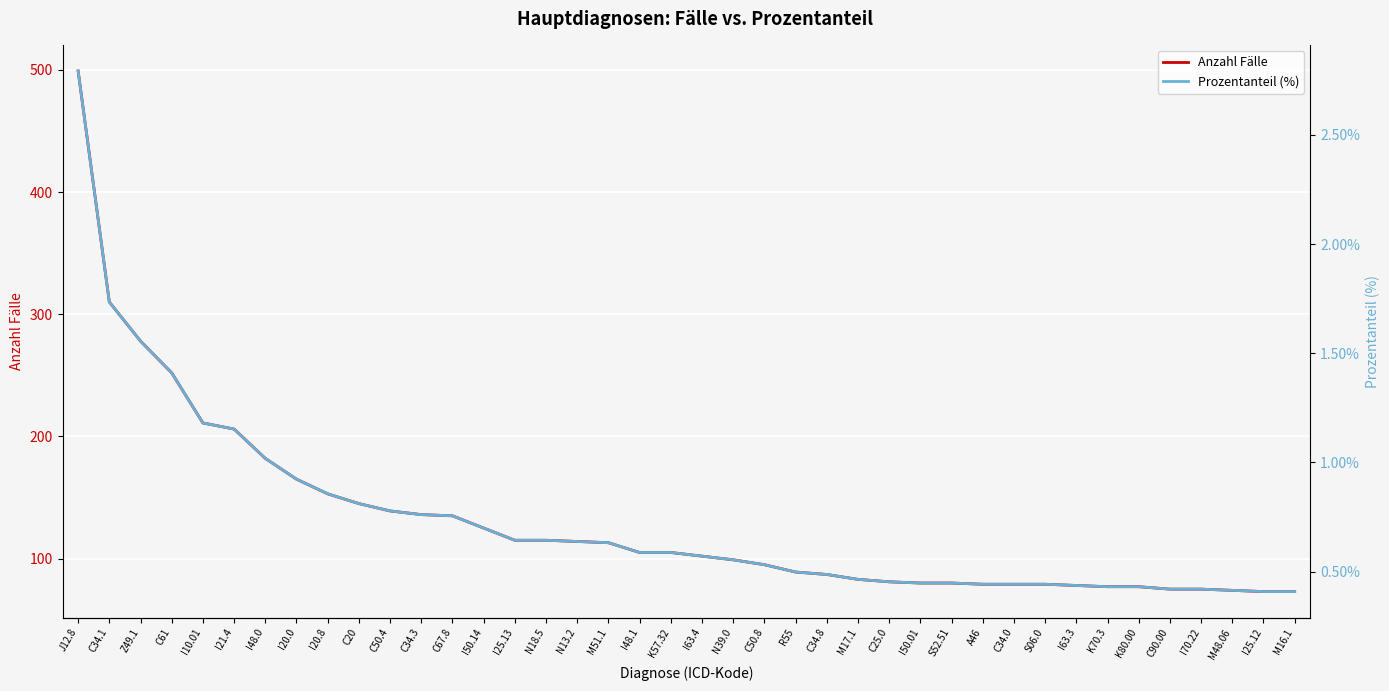

What is the highest value of the Anzahl Fälle series?

499